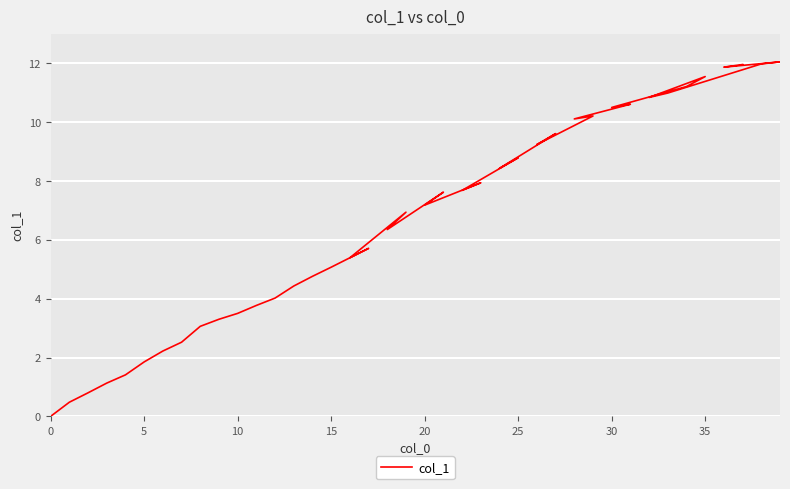

Where does the data first go above 7?

20